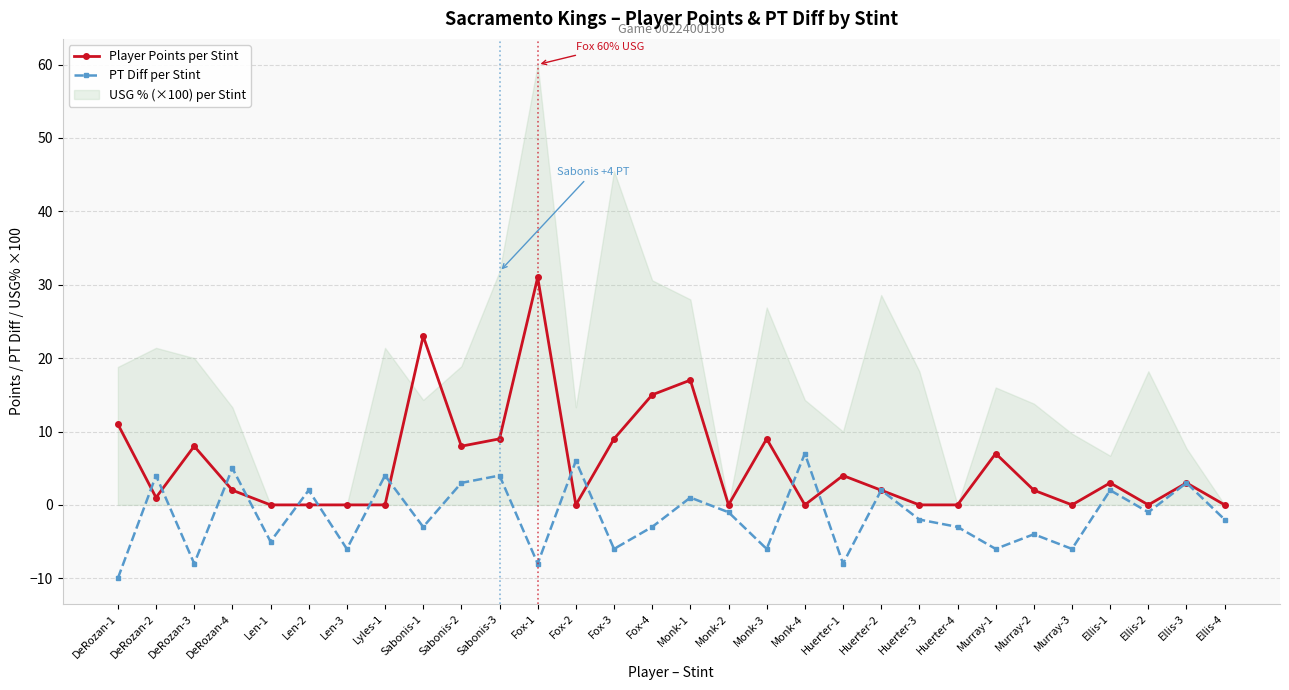

What is the difference between the maximum and minimum values in the PT Diff per Stint series?

17